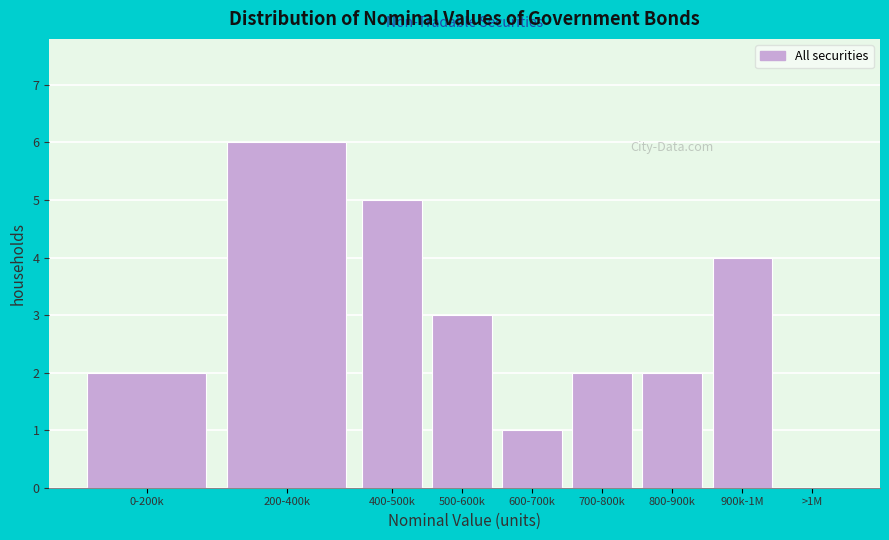

Reading right to left, transcribe all the data shown in this chart.

>1M=0	900k-1M=4	800-900k=2	700-800k=2	600-700k=1	500-600k=3	400-500k=5	200-400k=6	0-200k=2